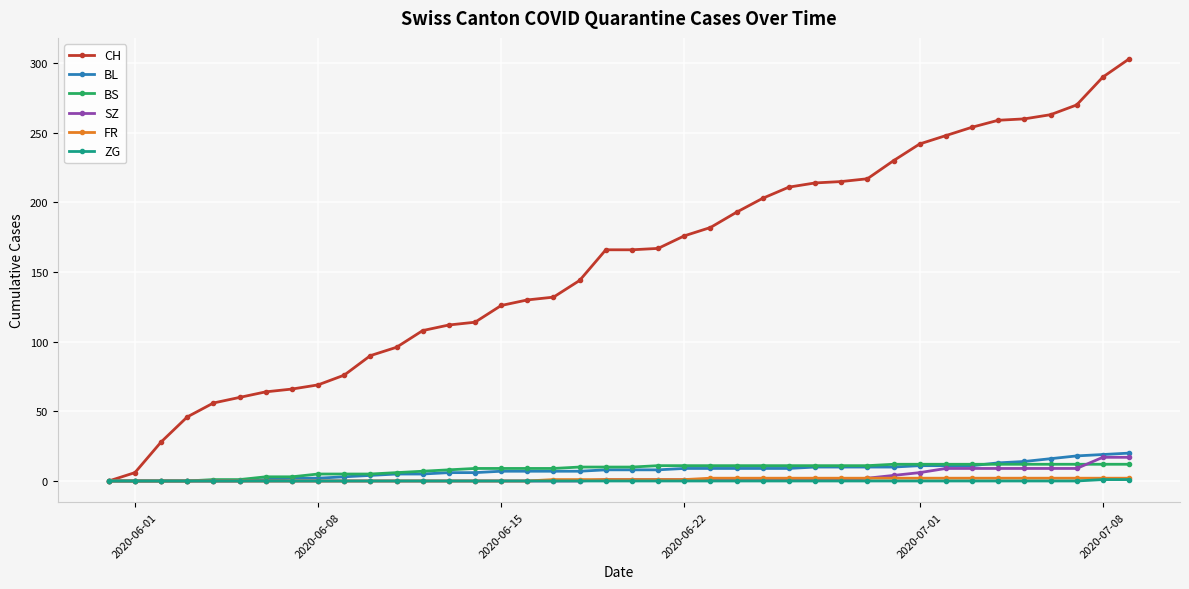

Which series has the largest total across all categories?

CH